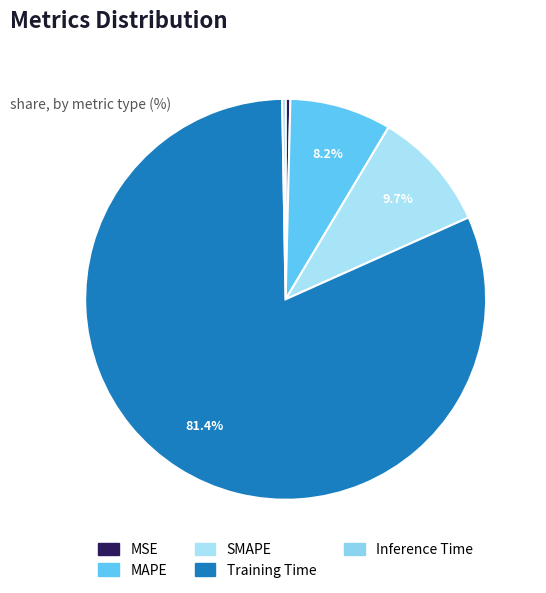

Which slice is the largest?

Training Time